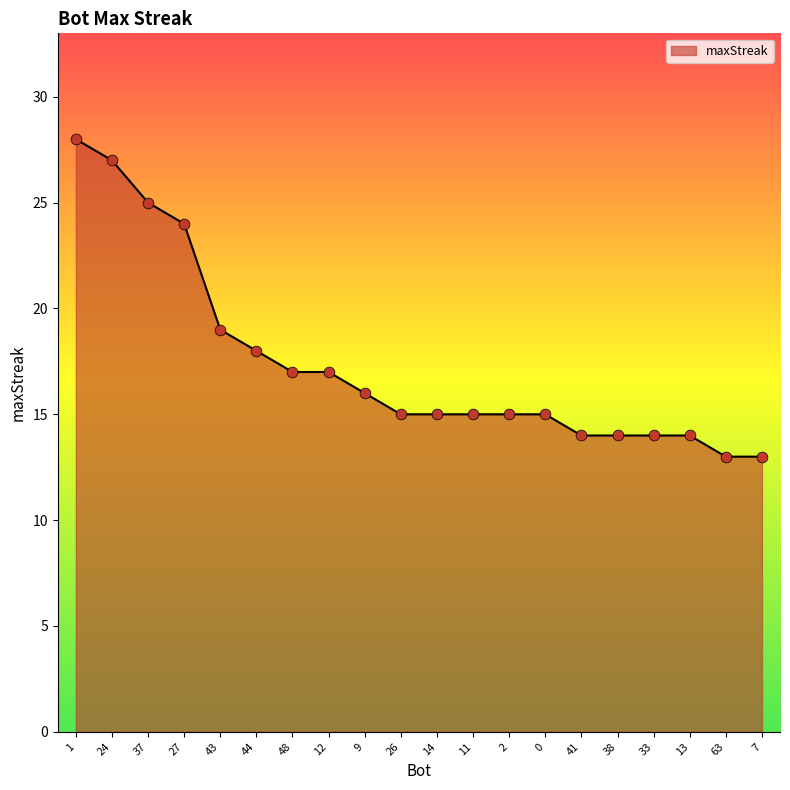

What is the change in value from 37 to 43?

-6